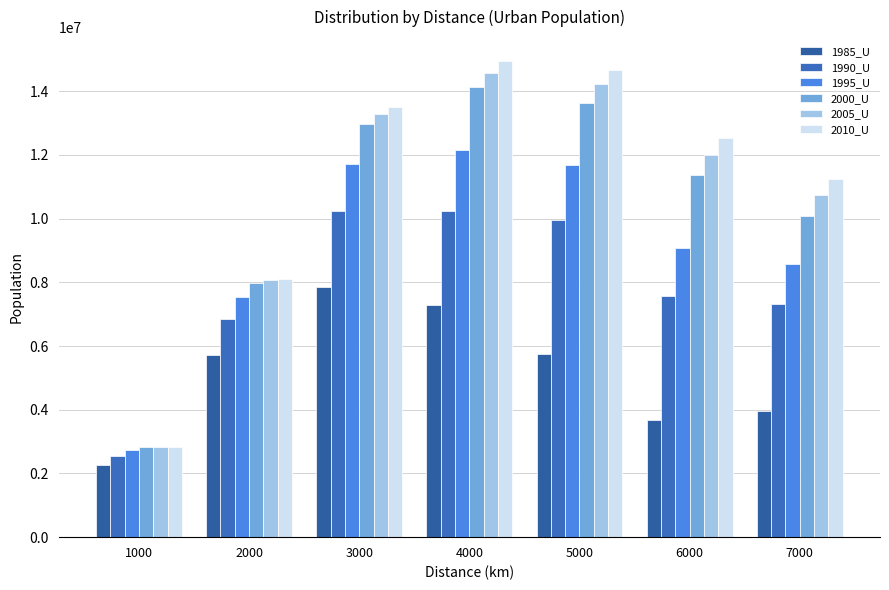

What value does the 2005_U series have at 2000?

8070393